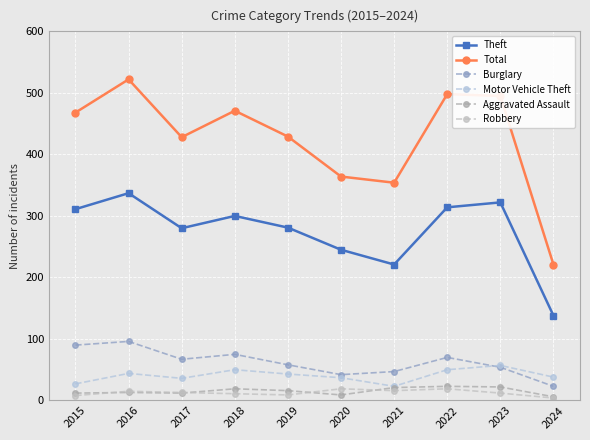

How many distinct data groups are displayed?

6